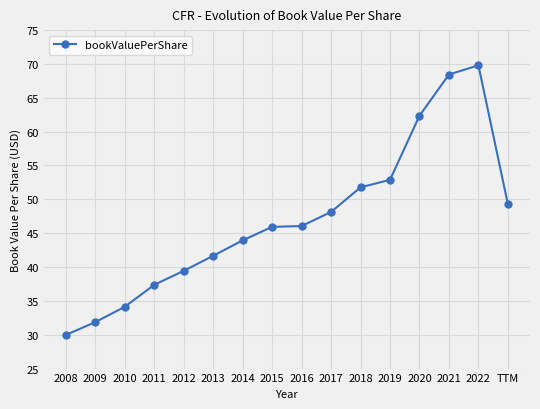

Between 2014 and 2019, which is larger?

2019